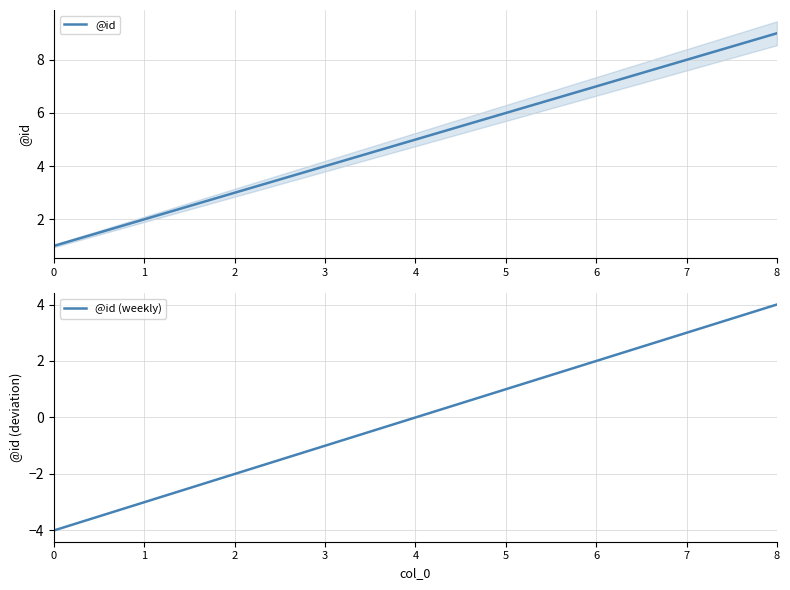

What is the sum of the @id values at 5 and 2?

9